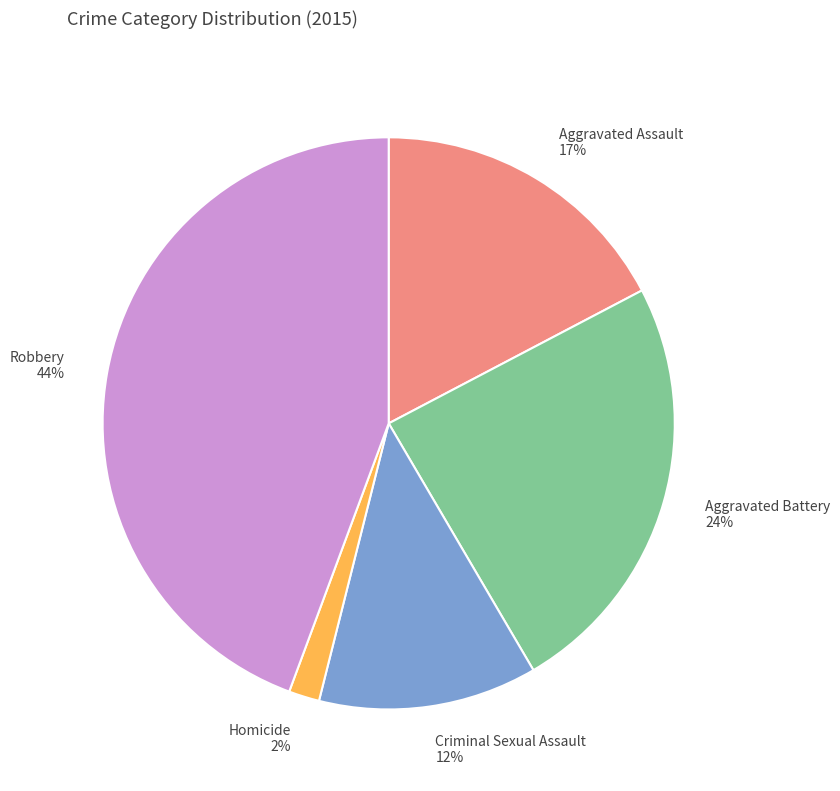

Between Robbery and Aggravated Assault, which is larger?

Robbery